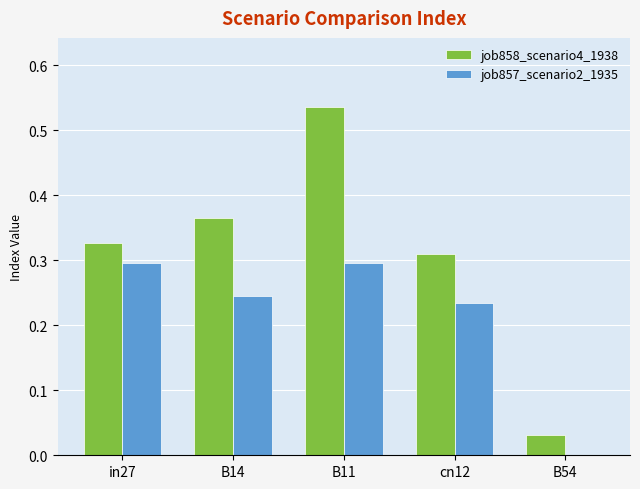

How many groups of bars are there?

5